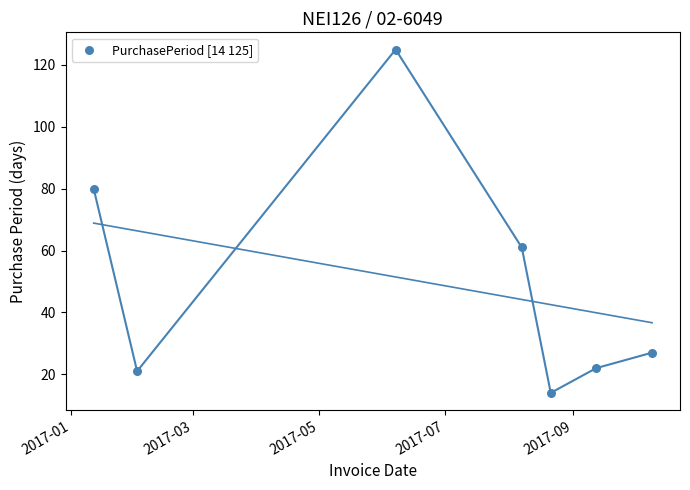

What Y value in the scatter plot is closest to 69?

61